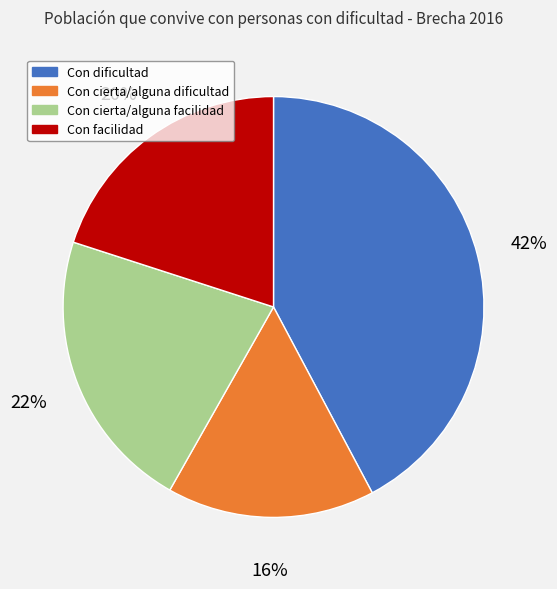

How many slices are in this pie chart?

4